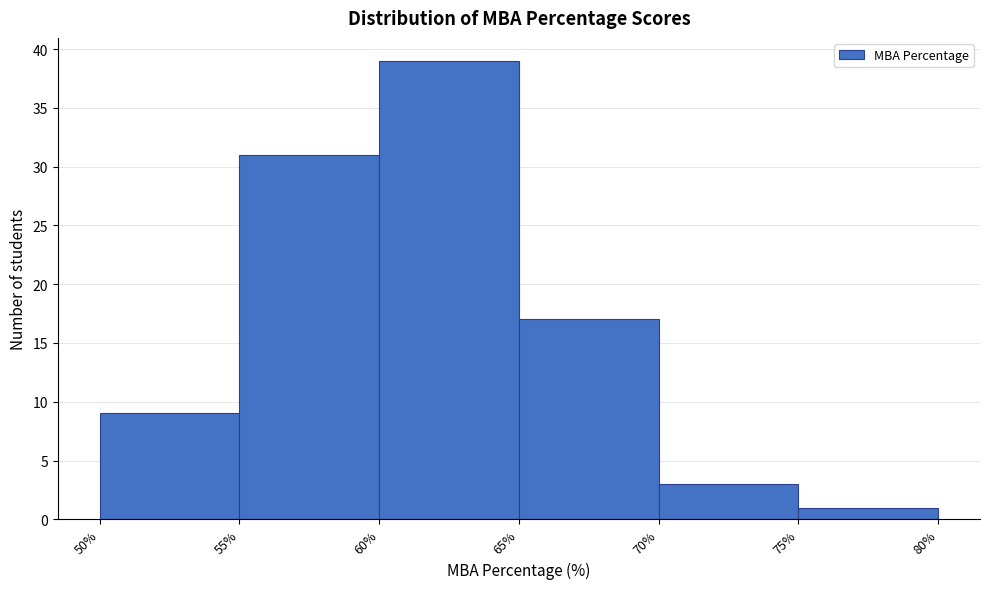

Which range on the x-axis has the tallest bar?

60% to 65%